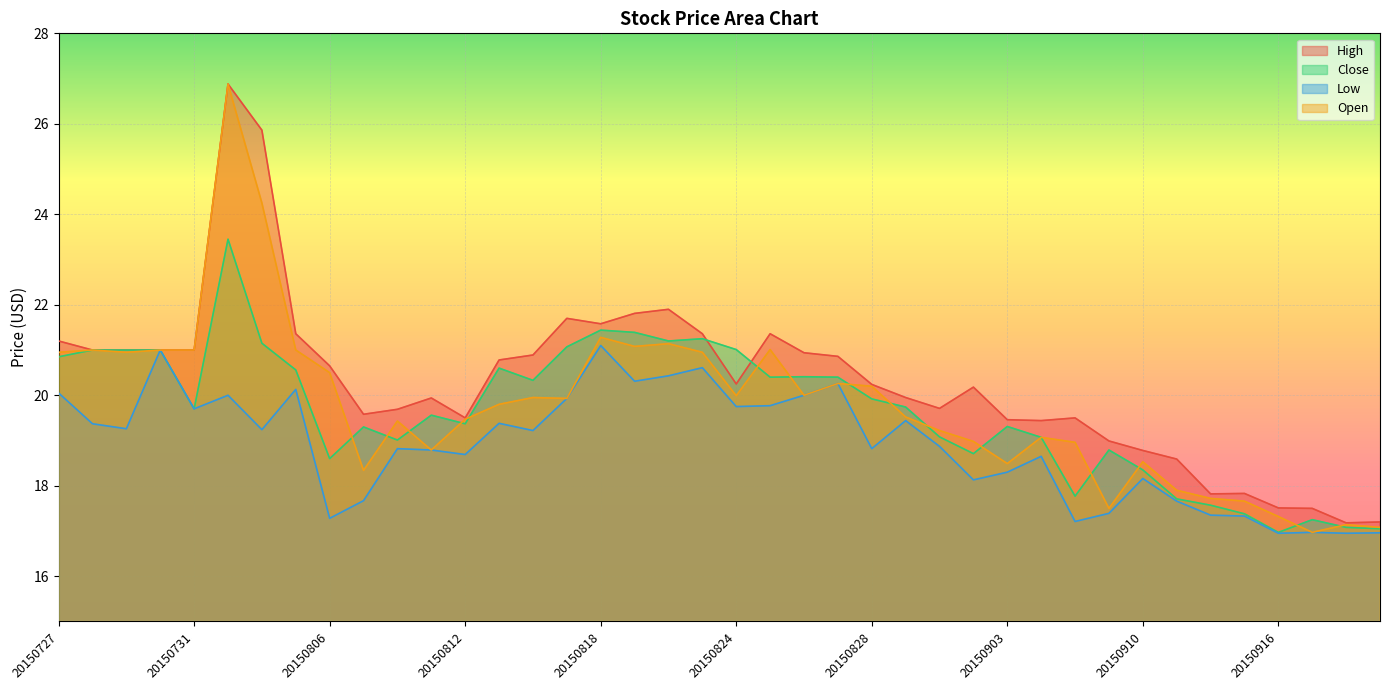

Rank the categories by Close value from highest to lowest.

20150803, 20150818, 20150819, 20150821, 20150820, 20150804, 20150817, 20150824, 20150728, 20150729, 20150730, 20150727, 20150813, 20150805, 20150826, 20150825, 20150827, 20150814, 20150828, 20150831, 20150731, 20150811, 20150812, 20150903, 20150807, 20150901, 20150904, 20150810, 20150909, 20150902, 20150806, 20150910, 20150908, 20150911, 20150914, 20150915, 20150917, 20150918, 20150921, 20150916